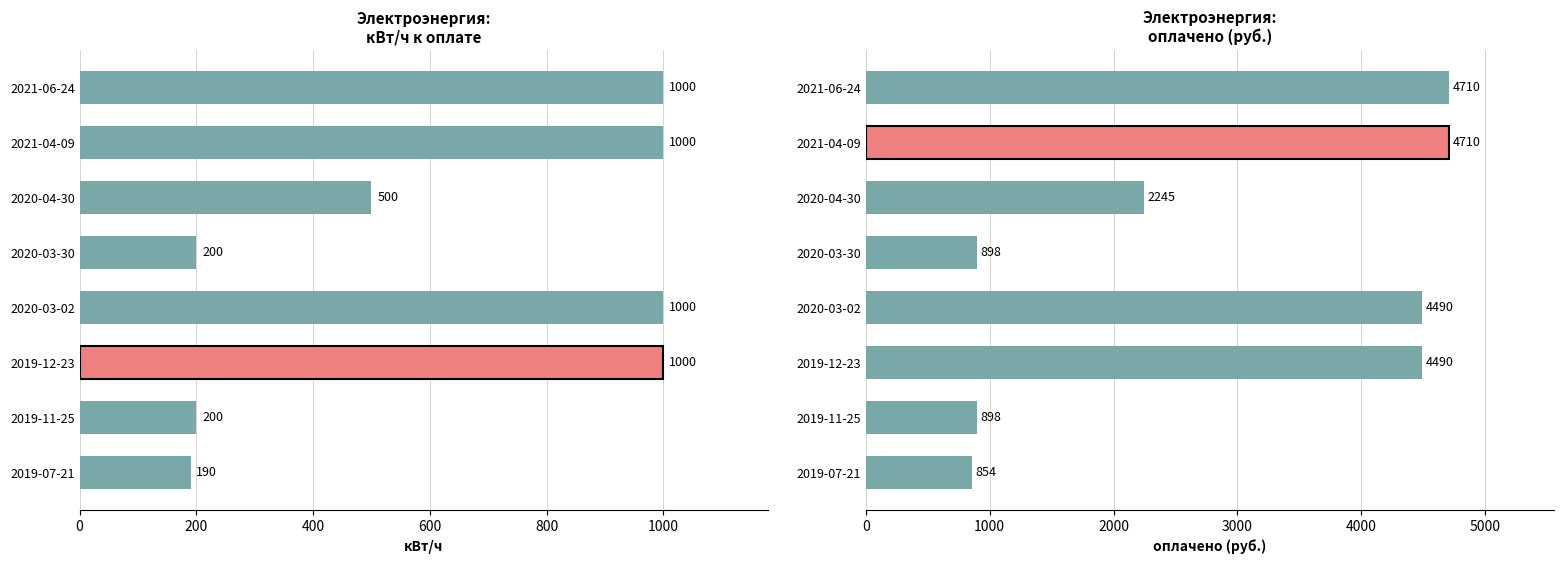

Reading left to right, list all the values displayed in this chart.

кВт/ч к оплате: 190	200	1000	1000	200	500	1000	1000
оплачено: 854	898	4490	4490	898	2245	4710	4710